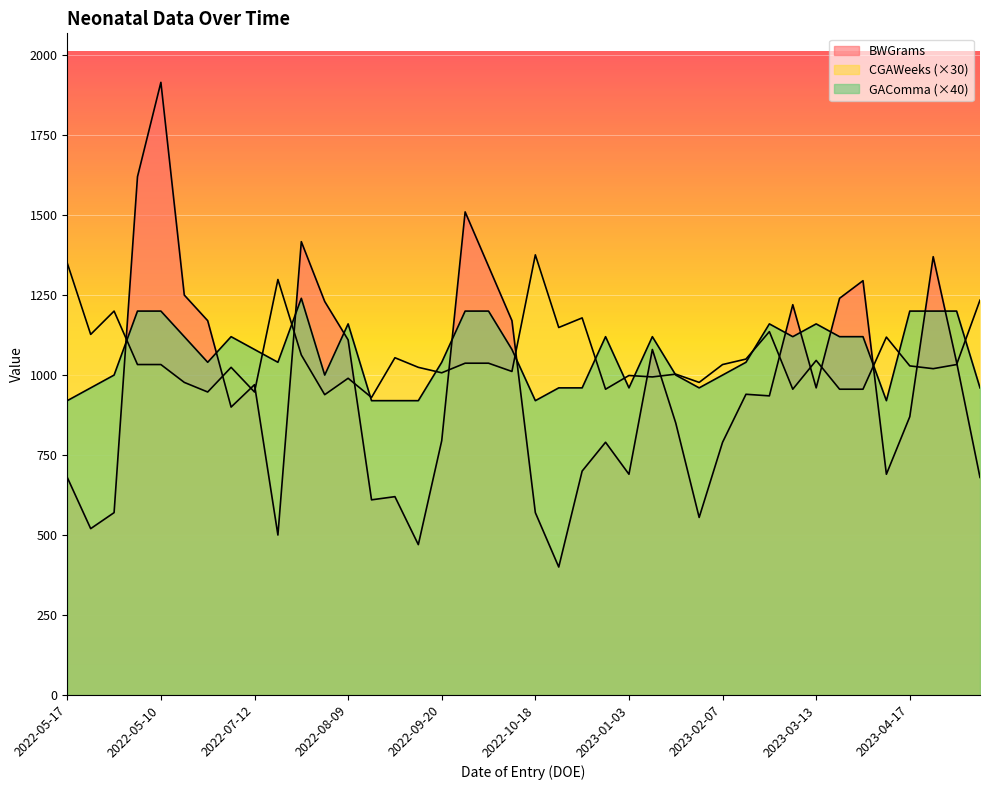

What is the approximate value of CGAWeeks at 2023-04-17?

1020.0